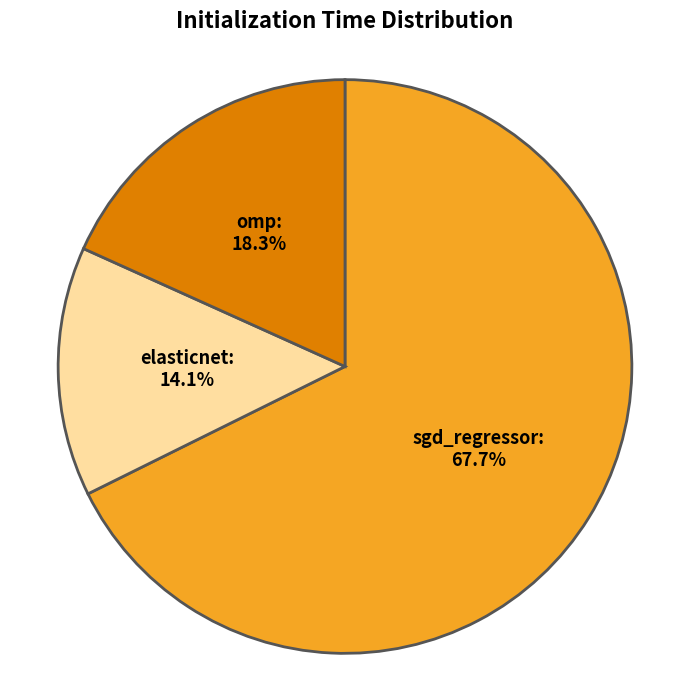

How many segments does this pie chart have?

3